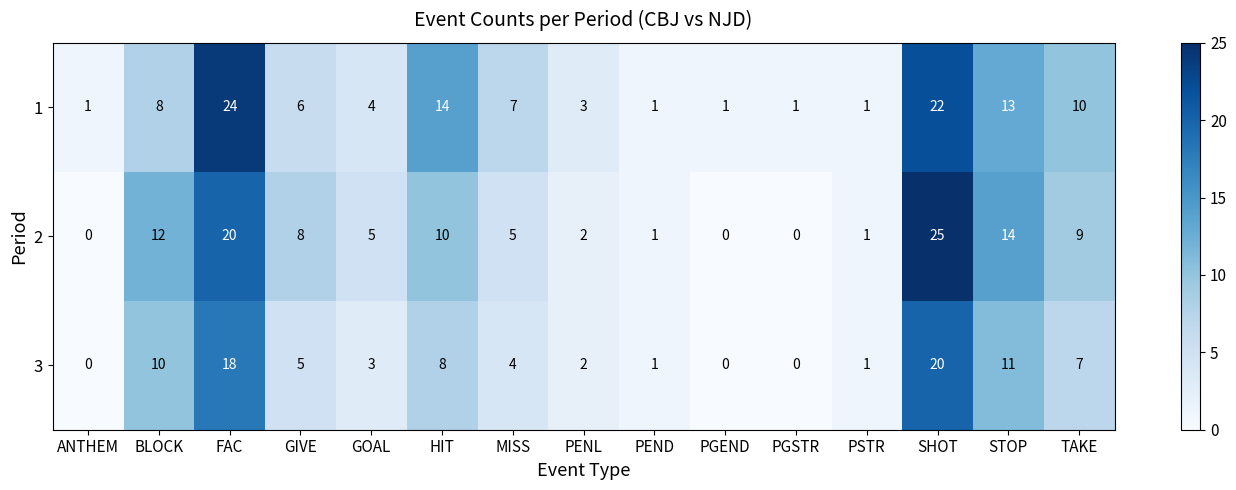

Which series has the widest spread of values?

2